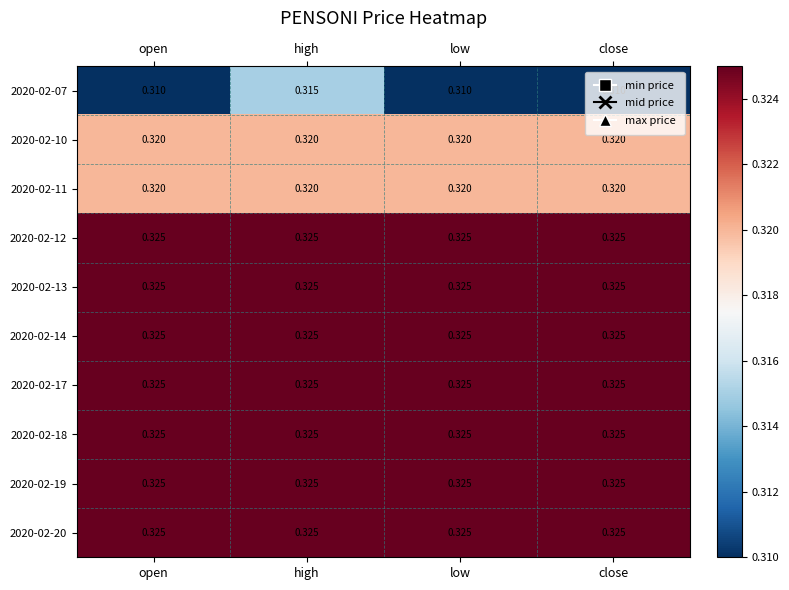

At which category is the sum across all series the highest?

high